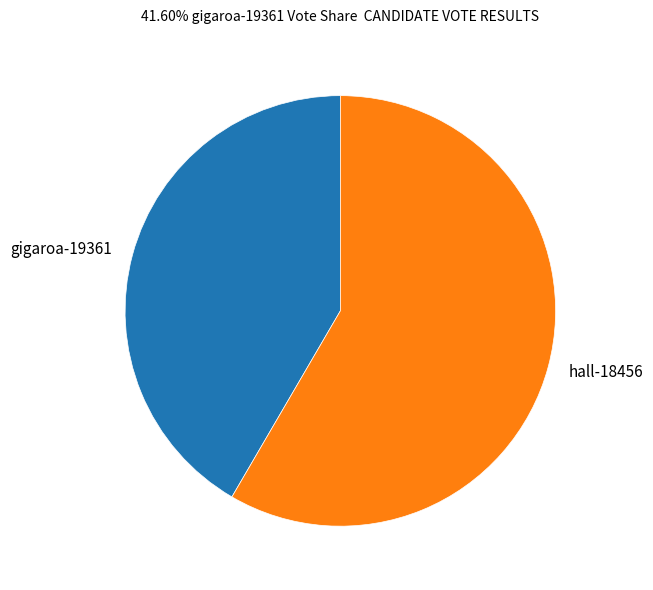

Which has a higher value, gigaroa-19361 or hall-18456?

hall-18456